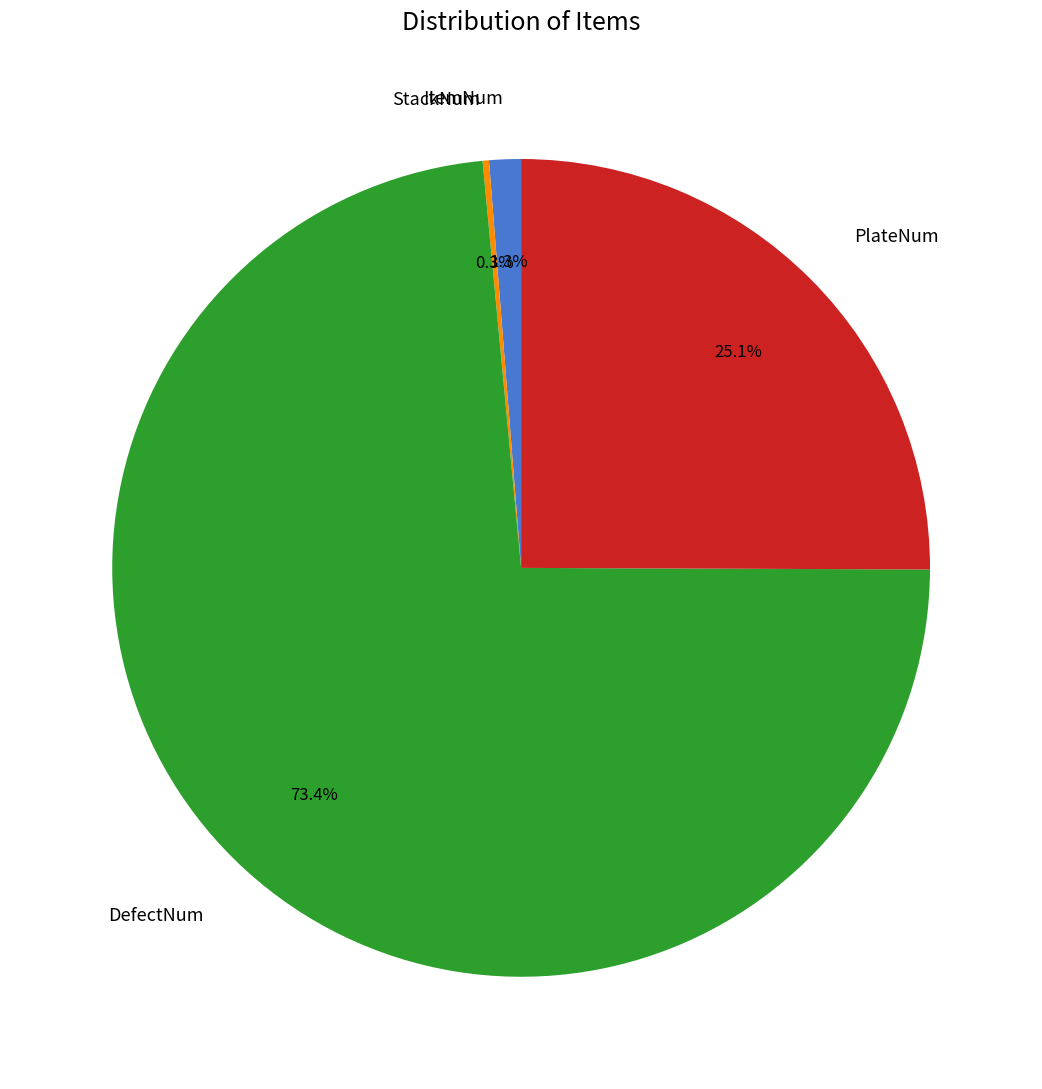

Does DefectNum represent more than half of the total?

Yes